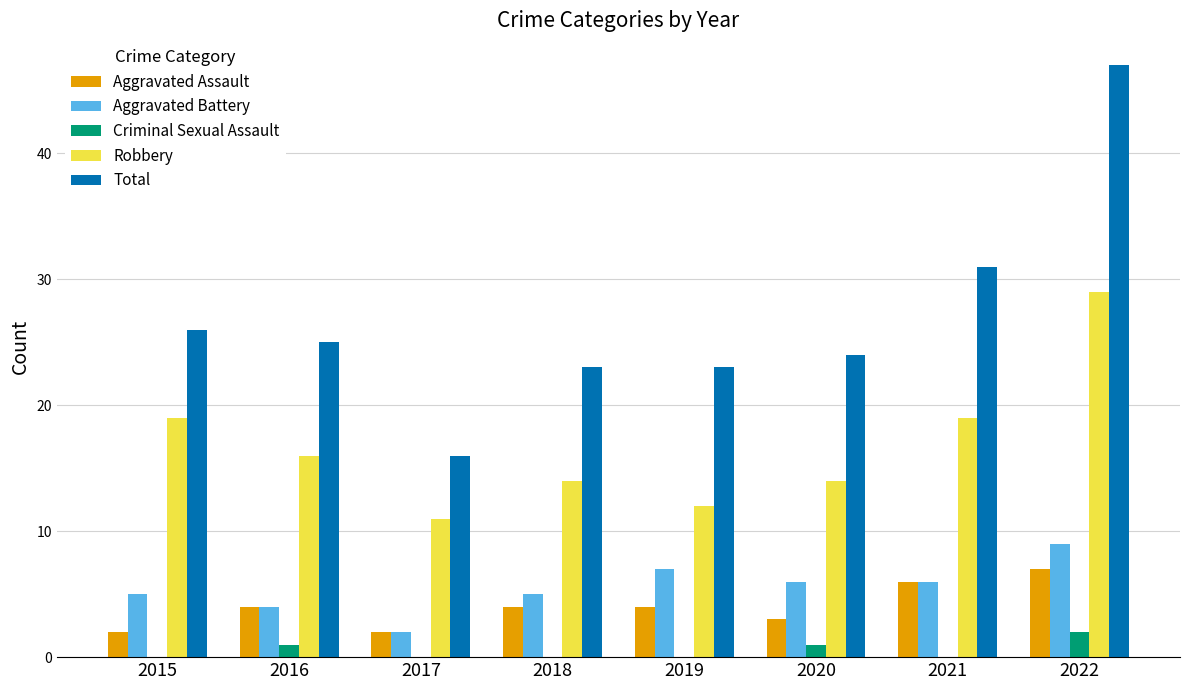

The Total series shows 9 at 2020. True or false?

False